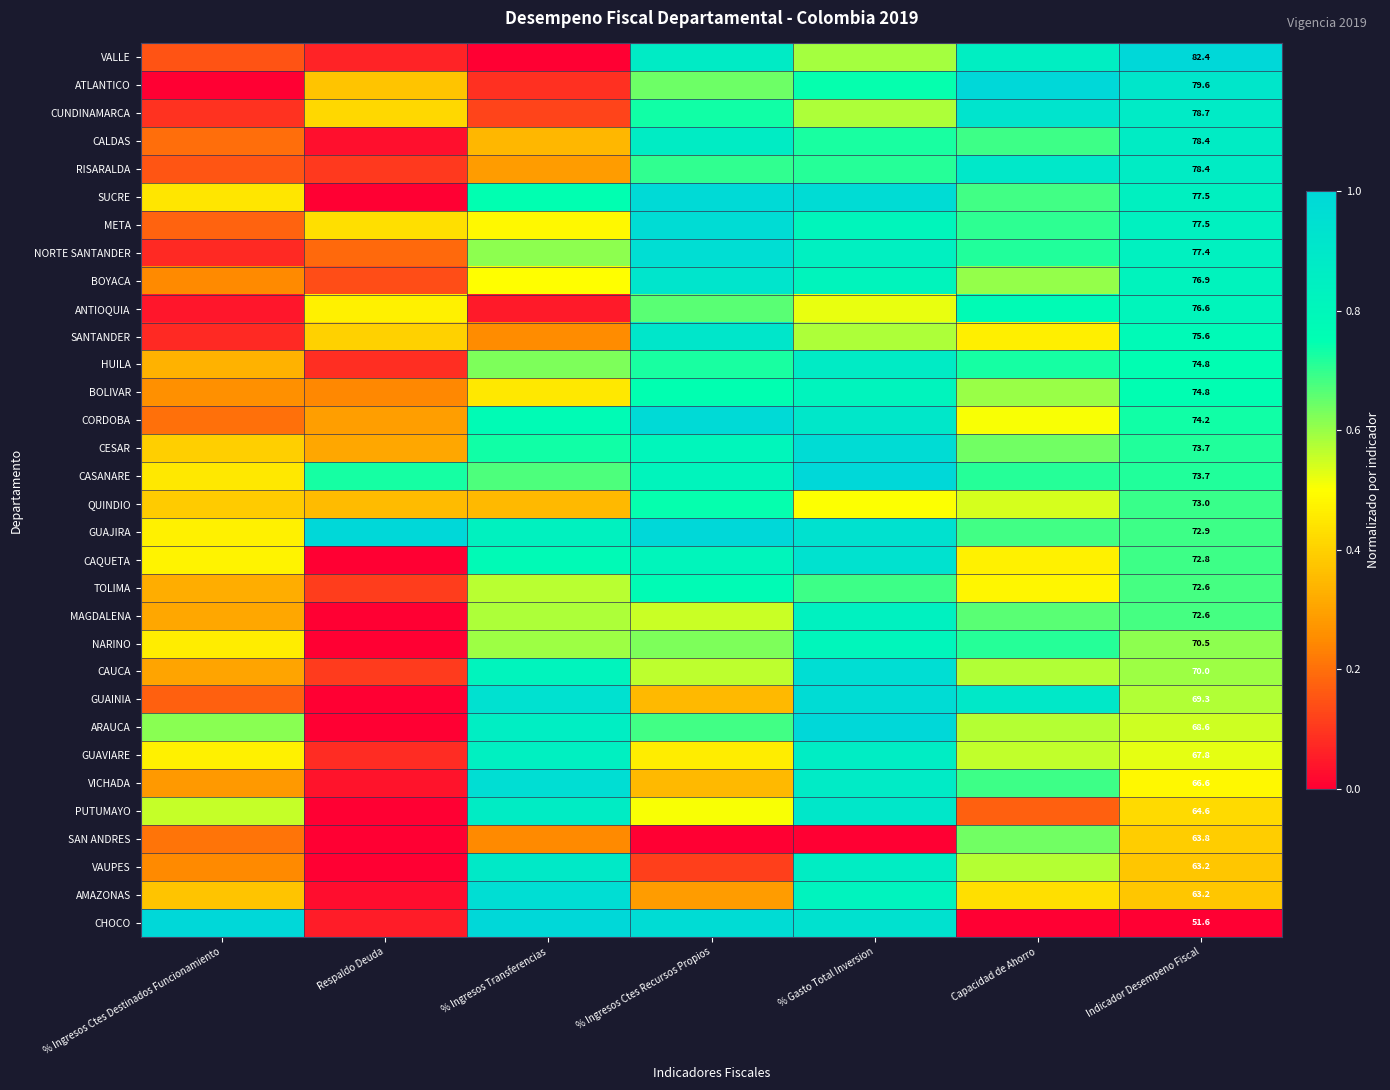

At Indicador Desempeno Fiscal, list the series in order from largest to smallest.

VALLE, ATLANTICO, CUNDINAMARCA, CALDAS, RISARALDA, SUCRE, META, NORTE SANTANDER, BOYACA, ANTIOQUIA, SANTANDER, HUILA, BOLIVAR, CORDOBA, CESAR, CASANARE, QUINDIO, GUAJIRA, CAQUETA, TOLIMA, MAGDALENA, NARINO, CAUCA, GUAINIA, ARAUCA, GUAVIARE, VICHADA, PUTUMAYO, SAN ANDRES, VAUPES, AMAZONAS, CHOCO